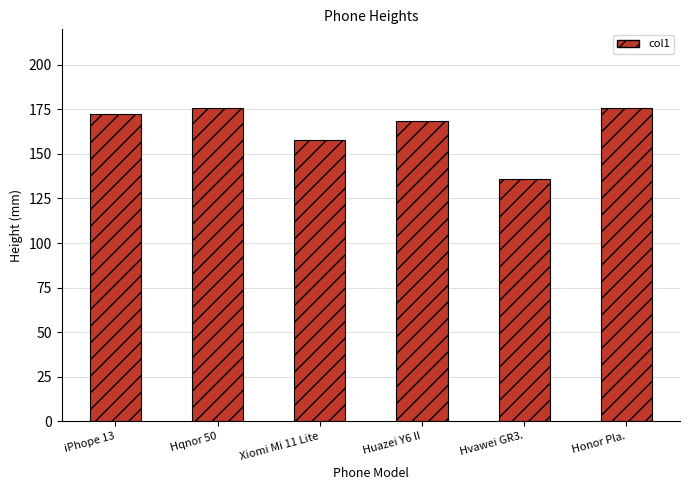

Is it true that the value at Hvawei GR3. is 135.7?

True